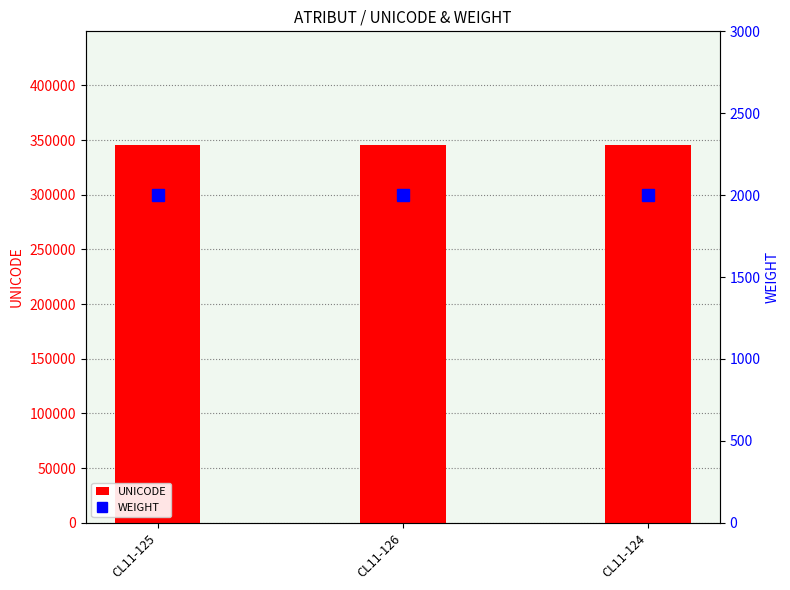

Between CL11-126 and CL11-124, which series saw the biggest shift?

UNICODE